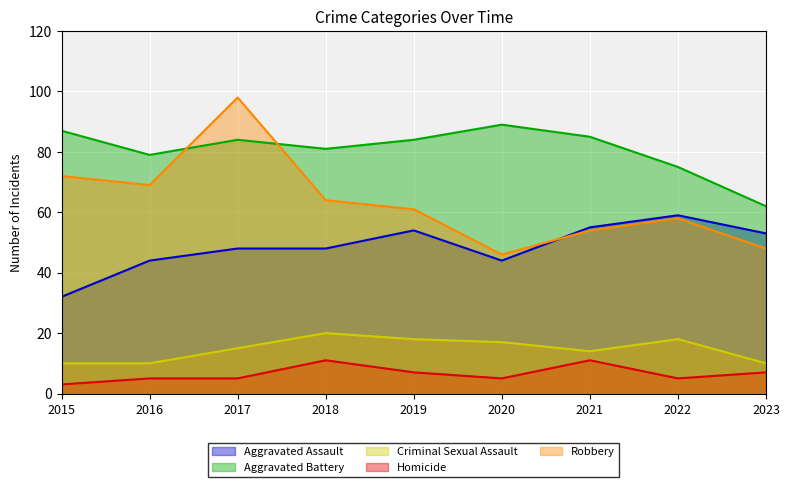

List the labels in order of Aggravated Assault value, largest first.

2022, 2021, 2019, 2023, 2017, 2018, 2016, 2020, 2015